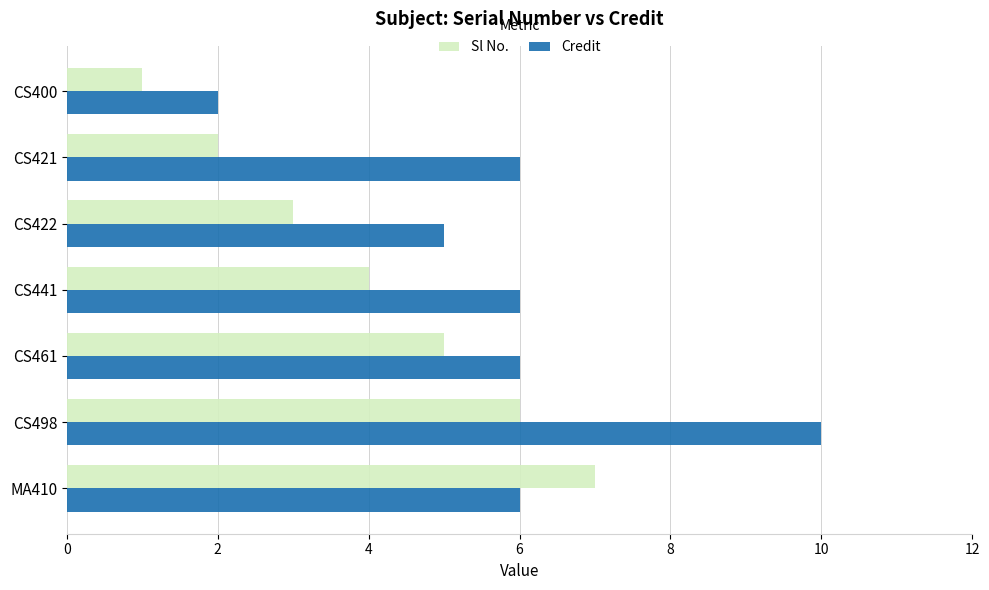

Is it true that Sl No. equals 2 at CS421?

True